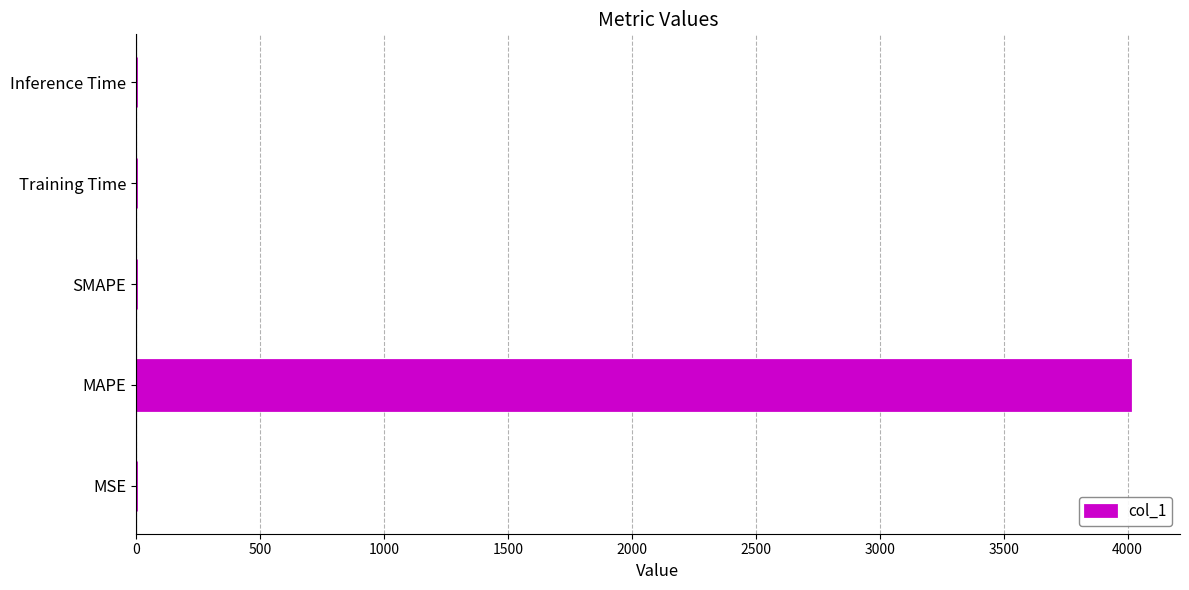

What is the sum of all values?

4010.7